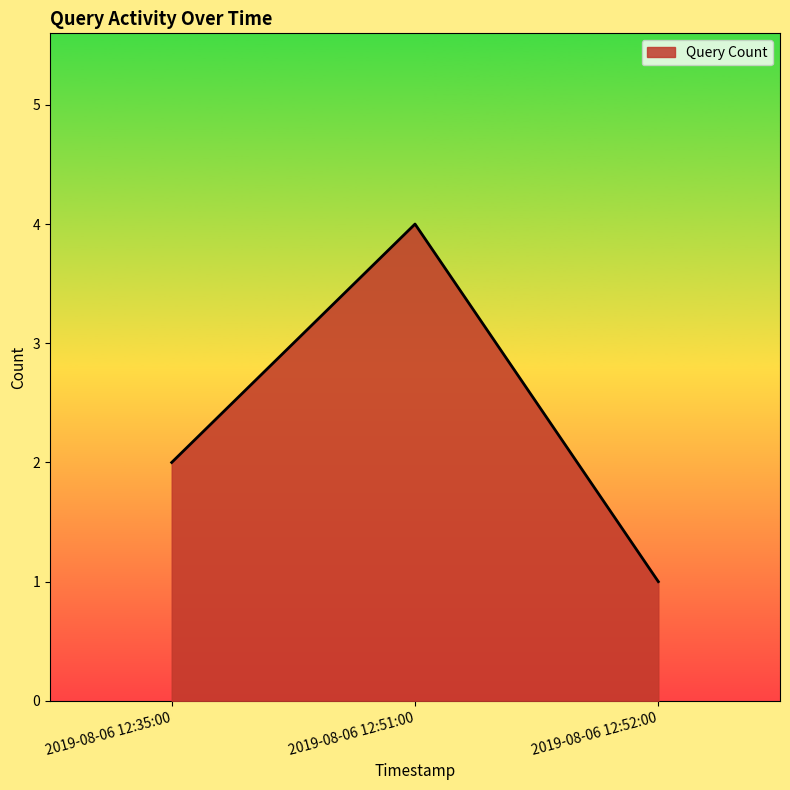

How many series are shown in this chart?

1